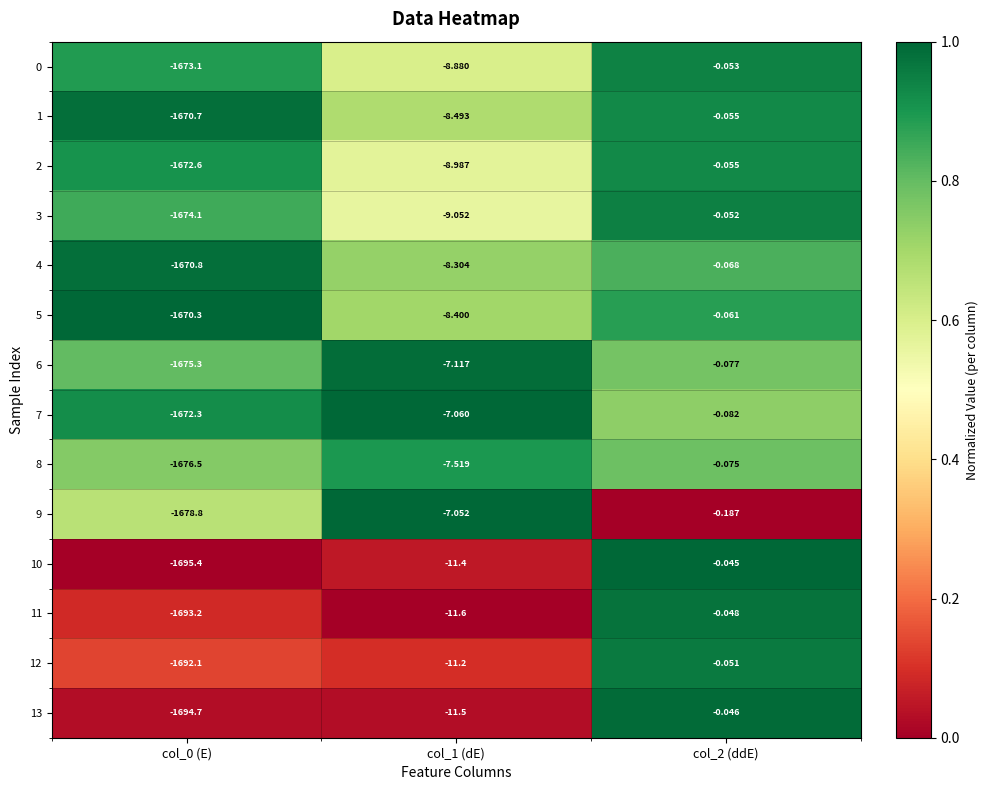

Is the value of 2 at col_0 (E) greater than the value of 0 at col_0 (E)?

Yes